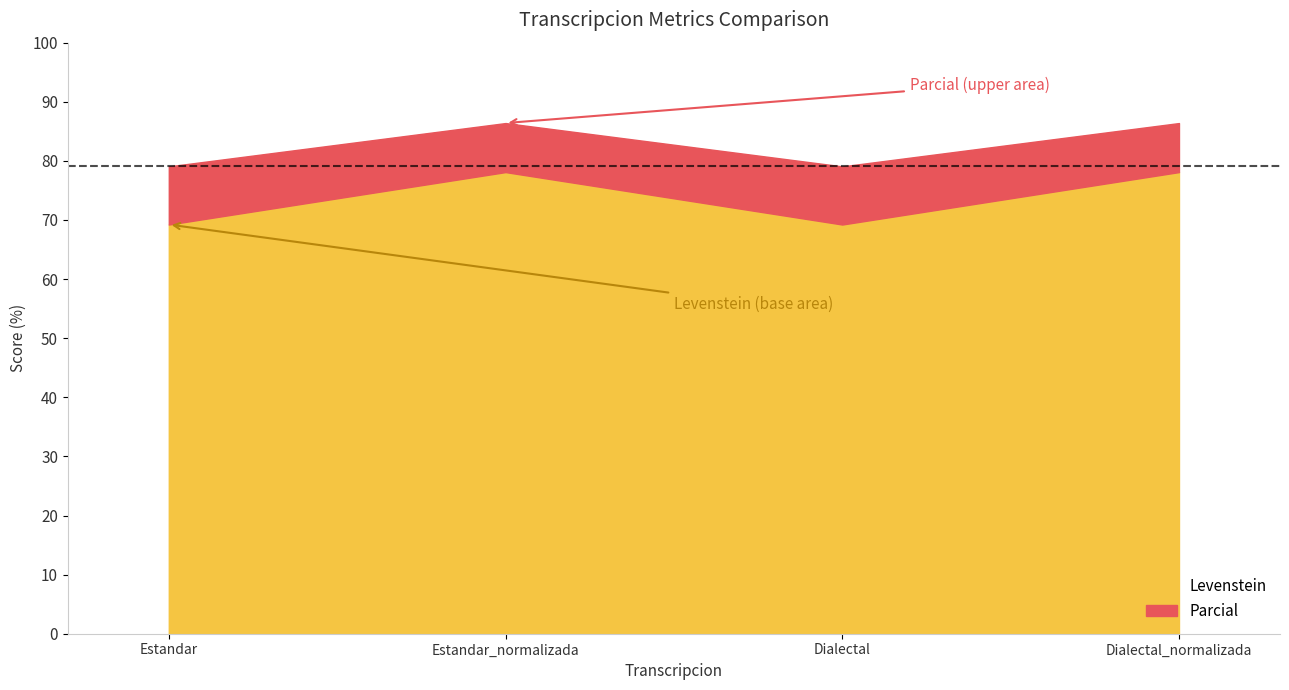

At which category is the sum across all series the highest?

Estandar_normalizada